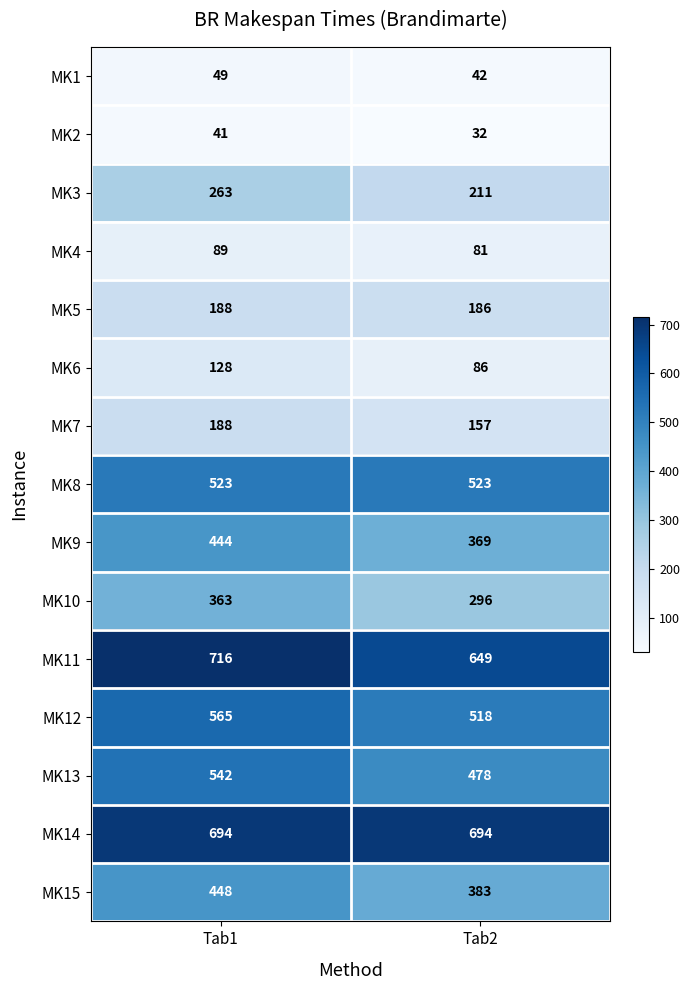

Reading right to left, list all the values displayed in this chart.

MK1: 42	49
MK2: 32	41
MK3: 211	263
MK4: 81	89
MK5: 186	188
MK6: 86	128
MK7: 157	188
MK8: 523	523
MK9: 369	444
MK10: 296	363
MK11: 649	716
MK12: 518	565
MK13: 478	542
MK14: 694	694
MK15: 383	448